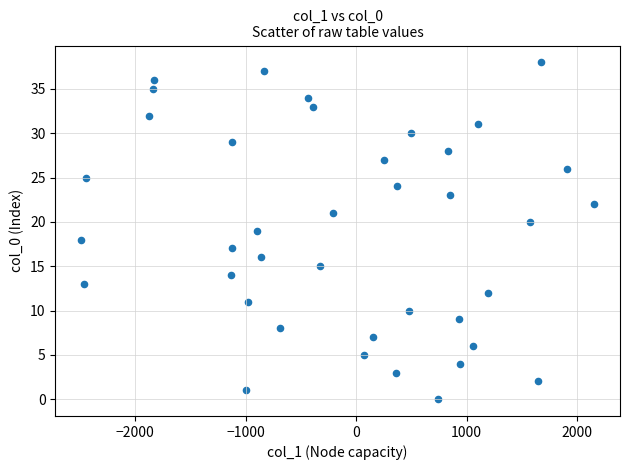

What is the range of Y values (max minus min)?

38